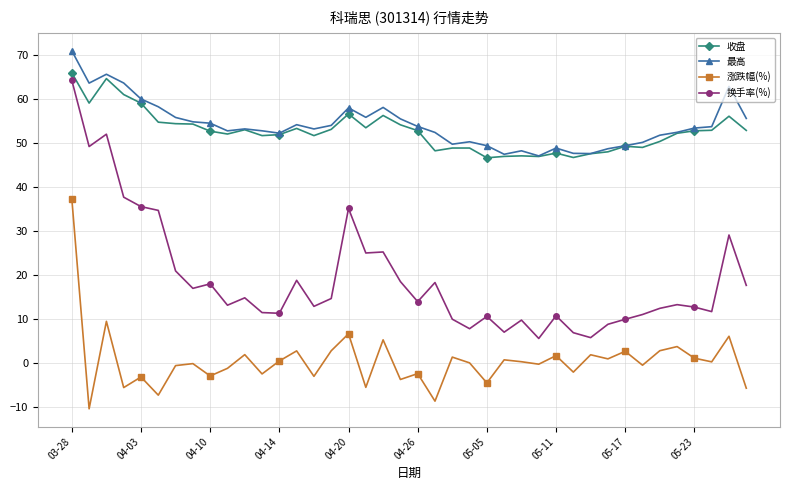

Which series has the largest range (max minus min)?

换手率(%)